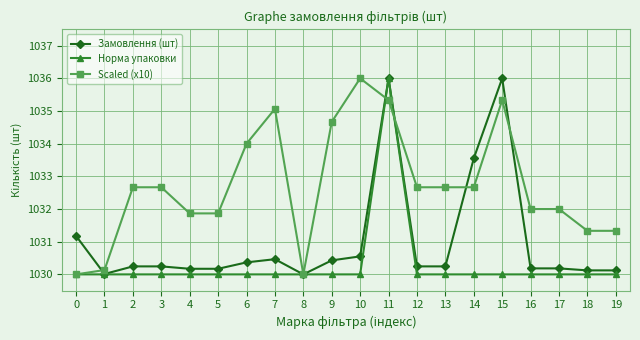

Which series changed the most between 6 and 10?

Scaled (x10)